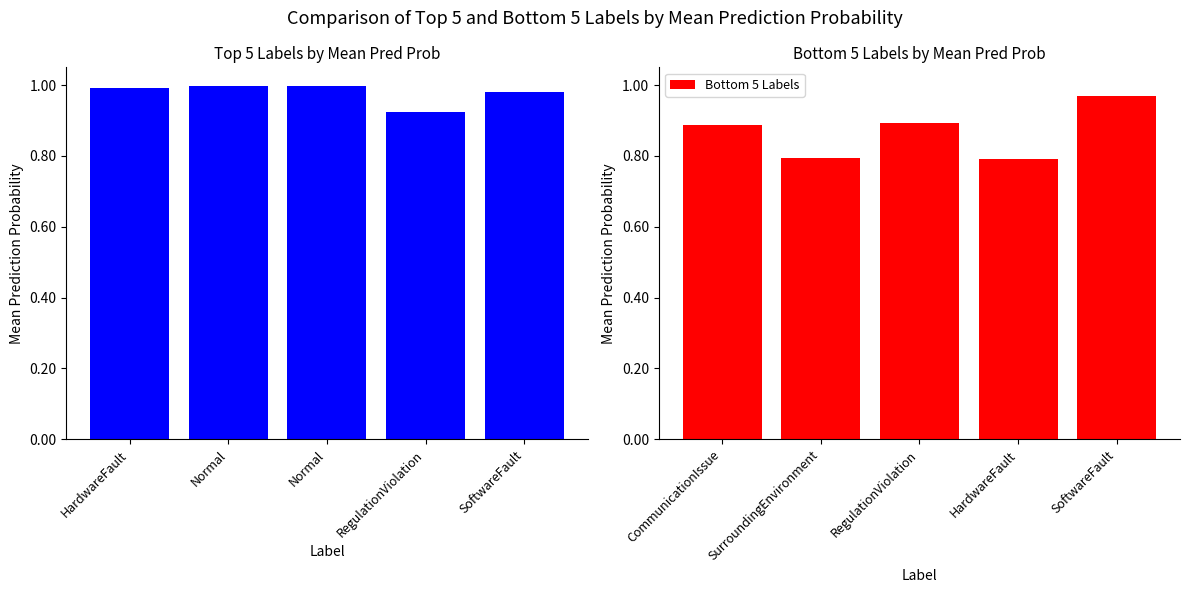

Which series has the widest spread of values?

Bottom 5 Labels